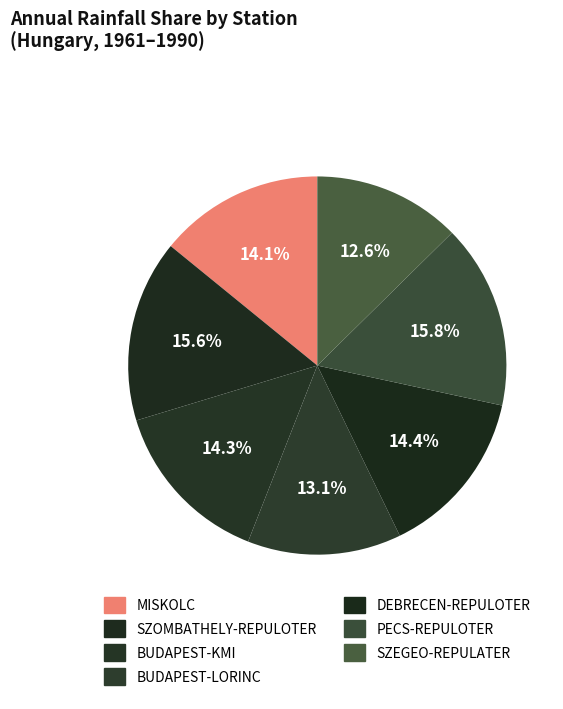

Count the number of slices in the pie.

7